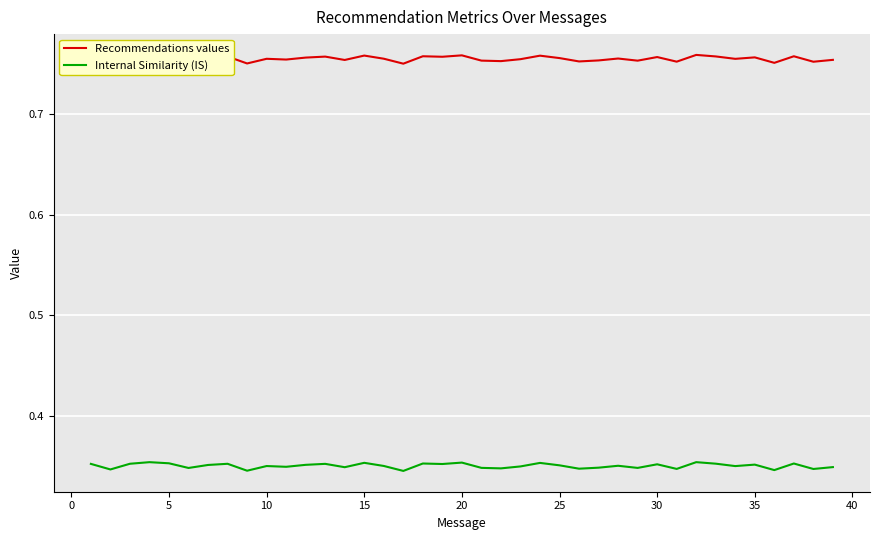

True or false: Recommendations values and Internal Similarity (IS) cross at least once.

False